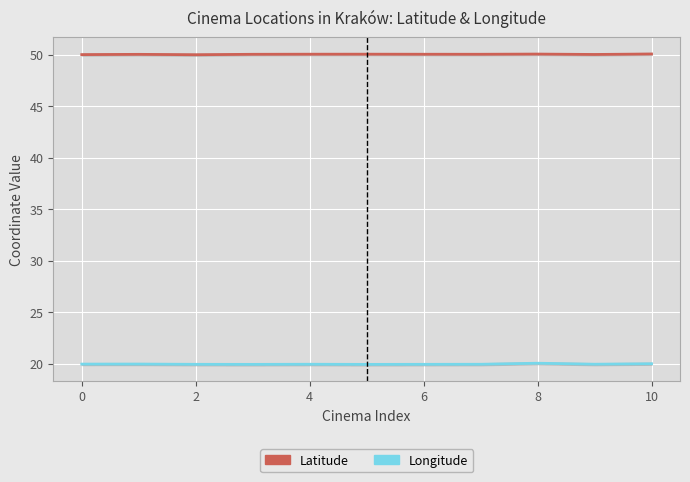

Reading left to right, transcribe all the data shown in this chart.

Latitude: 50.0	50.1	50.0	50.1	50.1	50.1	50.1	50.1	50.1	50.0	50.1
Longitude: 20.0	20.0	19.9	19.9	19.9	19.9	19.9	19.9	20.0	19.9	20.0